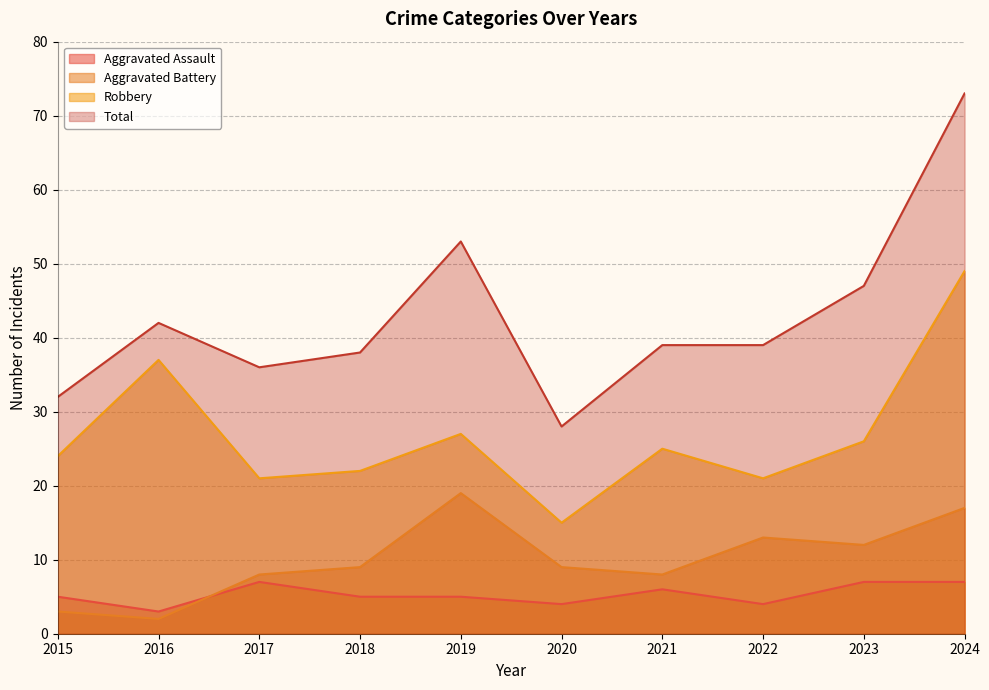

At which category is the sum across all series the highest?

2024